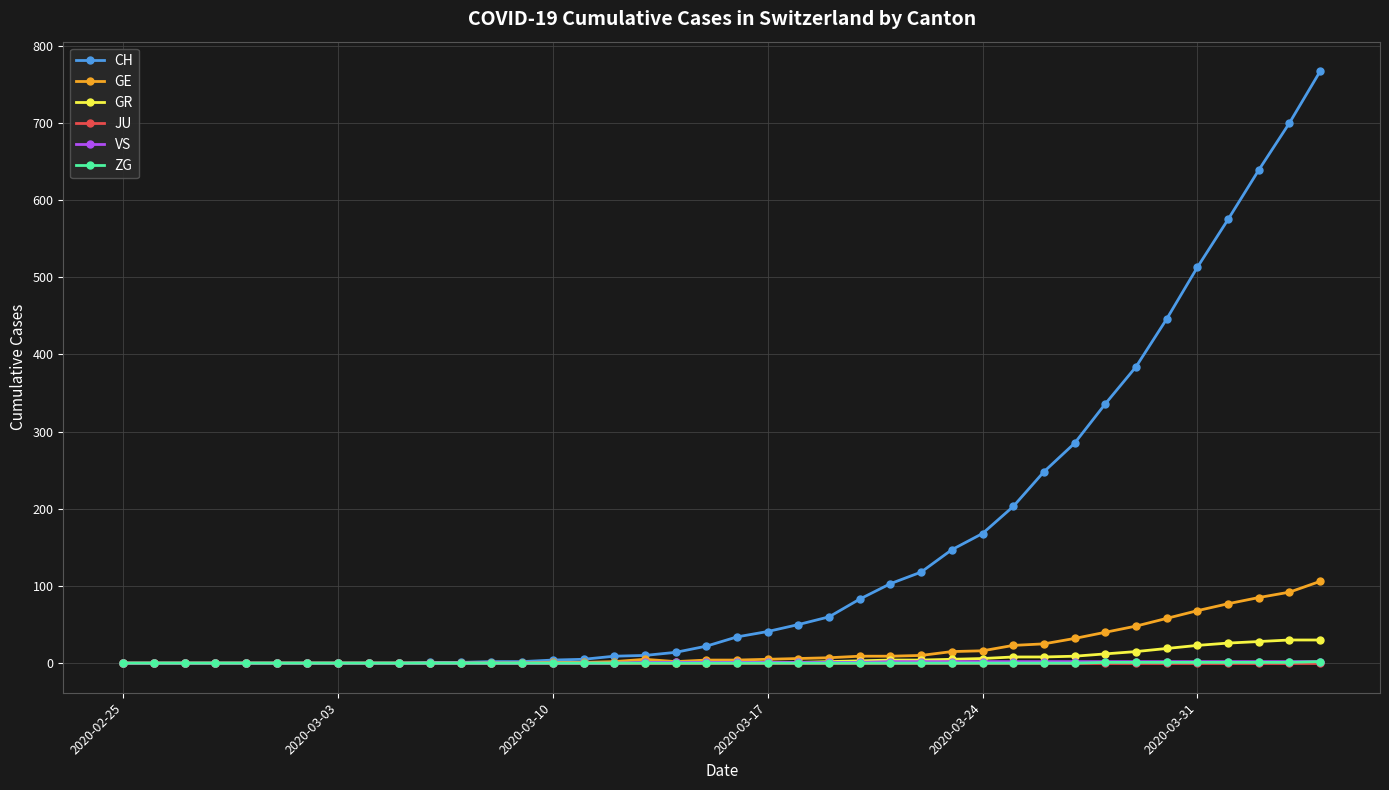

What is the difference between the second highest and minimum values in the GE series?

92